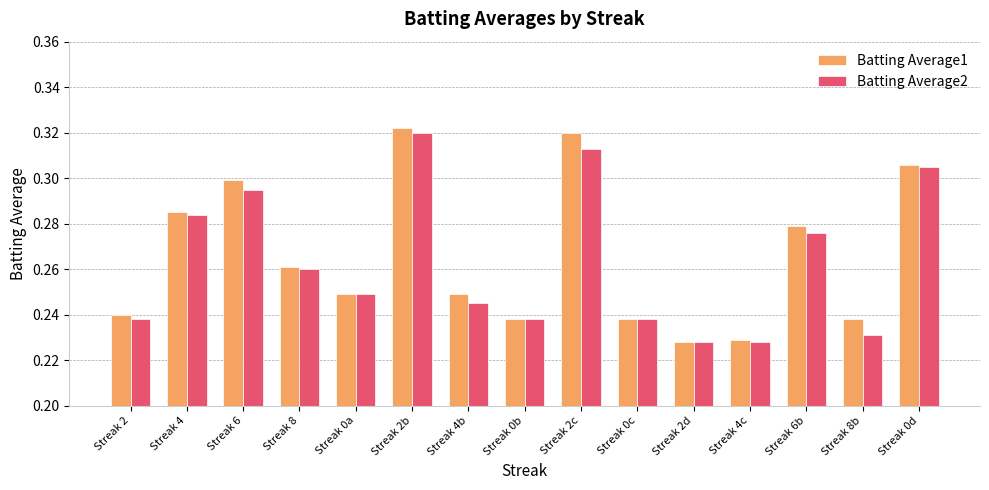

Is the value of Batting Average1 at Streak 2 greater than the value of Batting Average2 at Streak 4c?

Yes